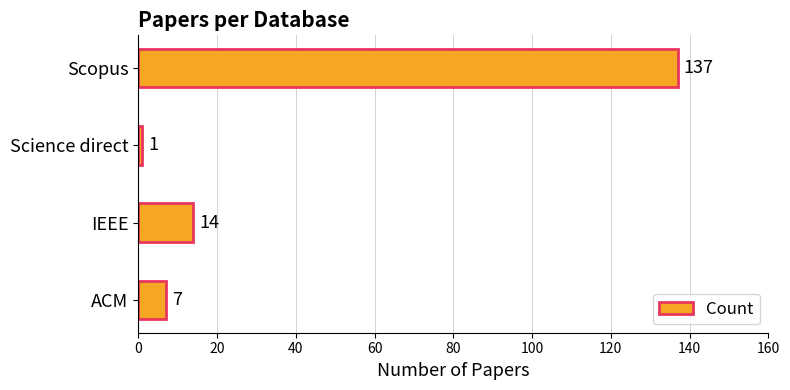

The value at ACM is 7. True or false?

True